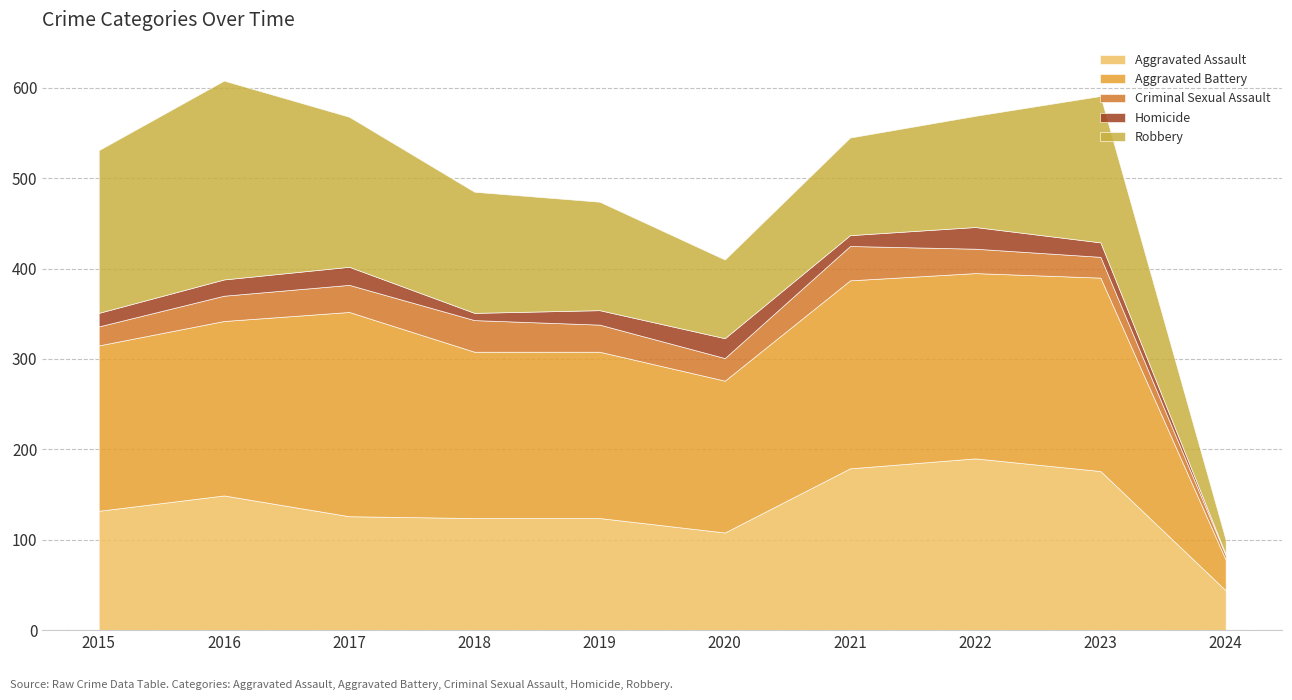

What is the average value of the Aggravated Battery series?

180